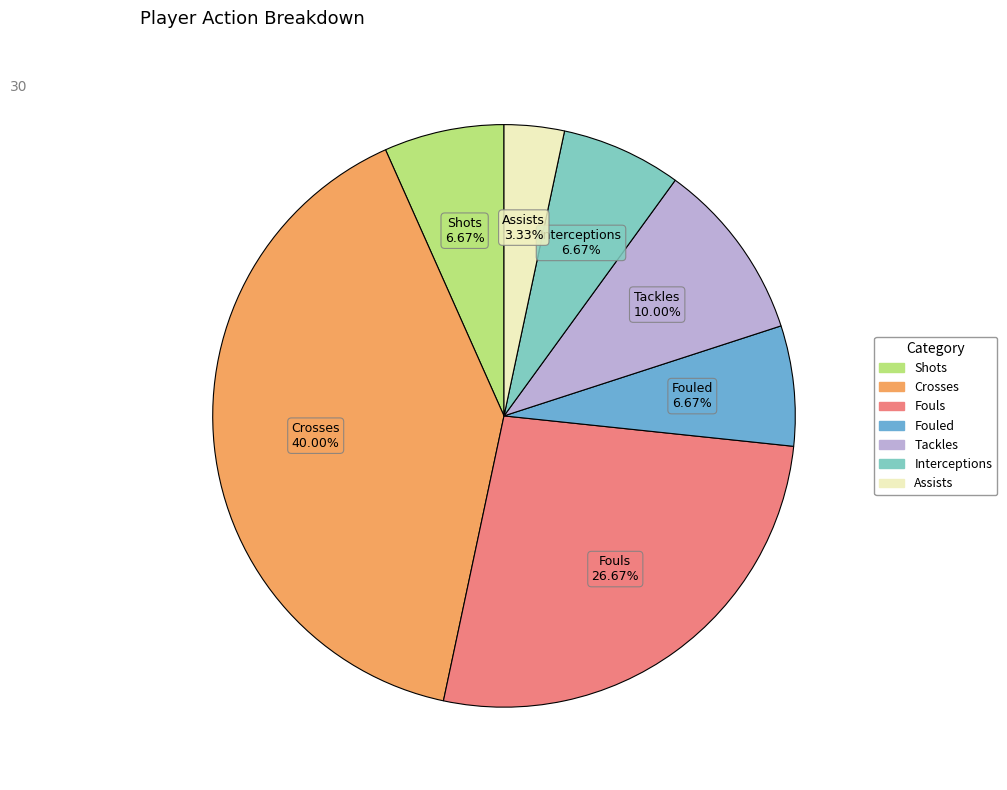

Is there a majority slice in this chart?

No